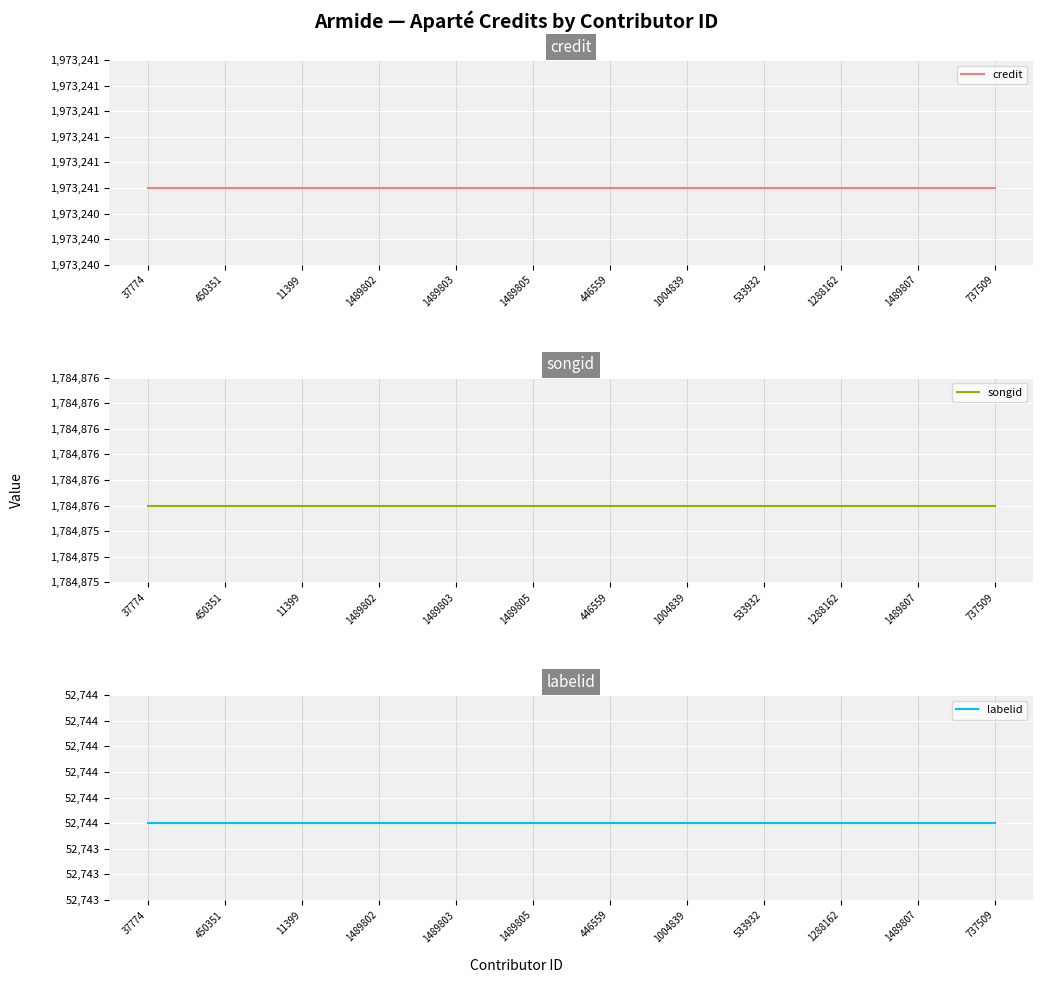

How many lines are shown in the chart?

3